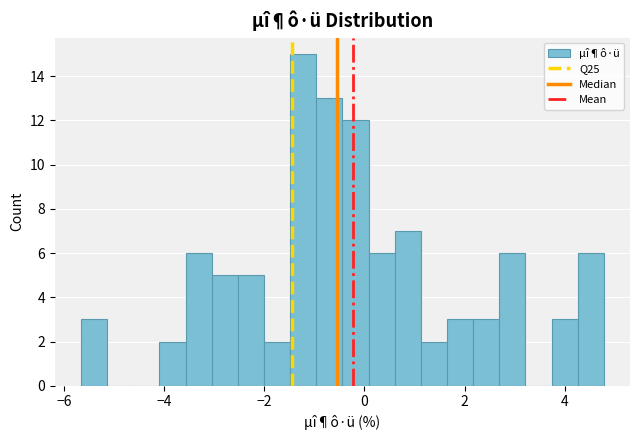

Around what value on the x-axis is the tallest bar? Give the approximate position of its centre, as read against the axis.

-1.2